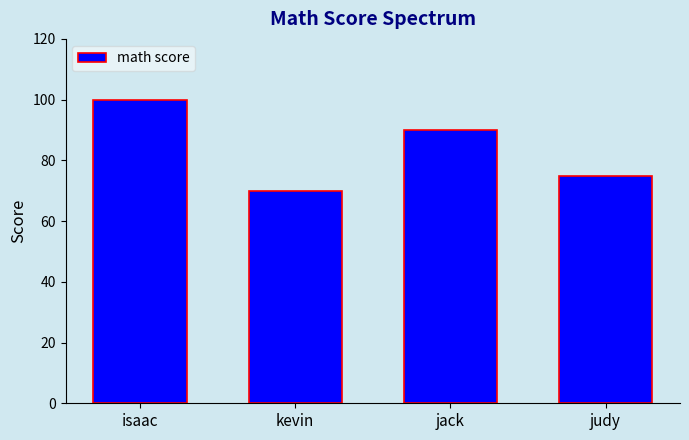

What is the average value?

84